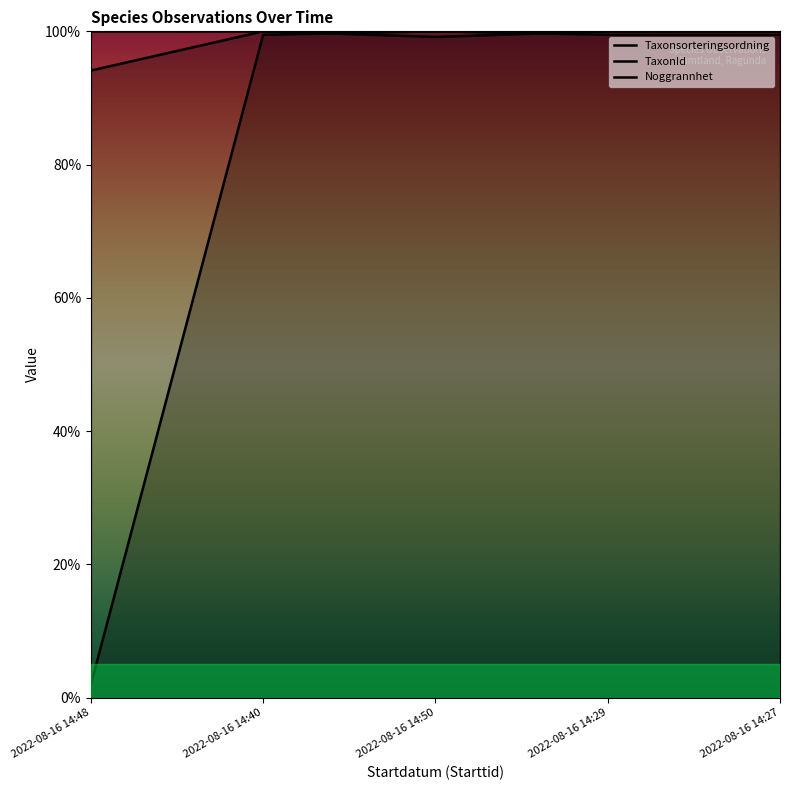

What is the approximate value of TaxonId at 2022-08-16 14:50?

100.0